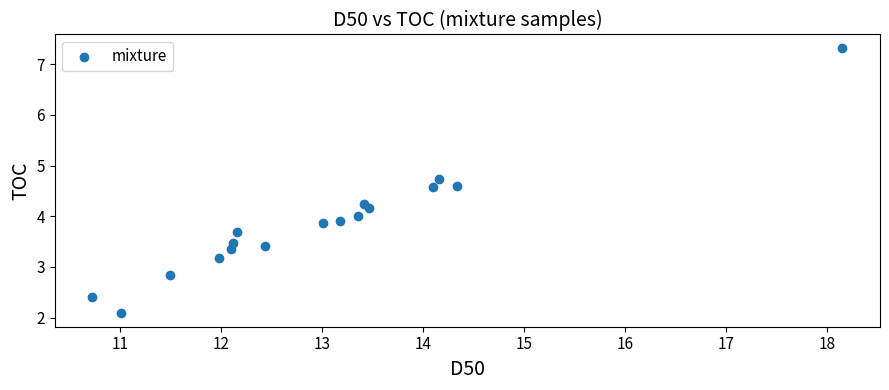

What is the range of Y values (max minus min)?

5.2